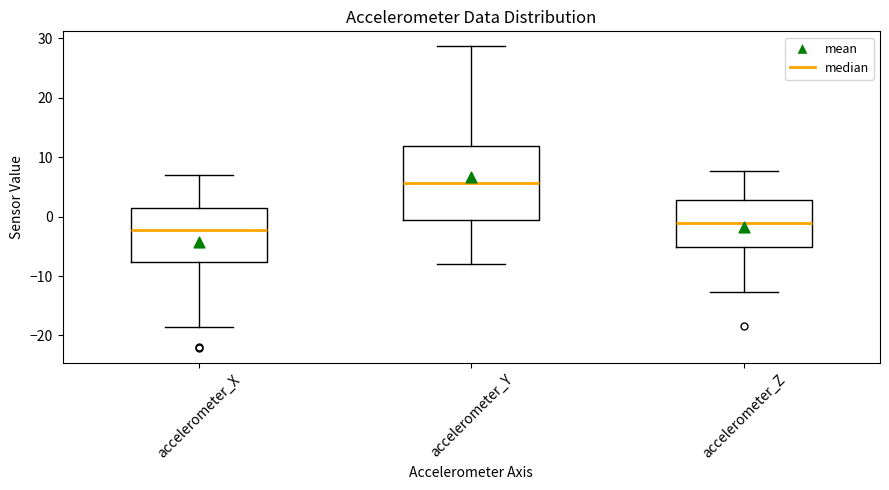

Which box has the highest median line?

accelerometer_Y